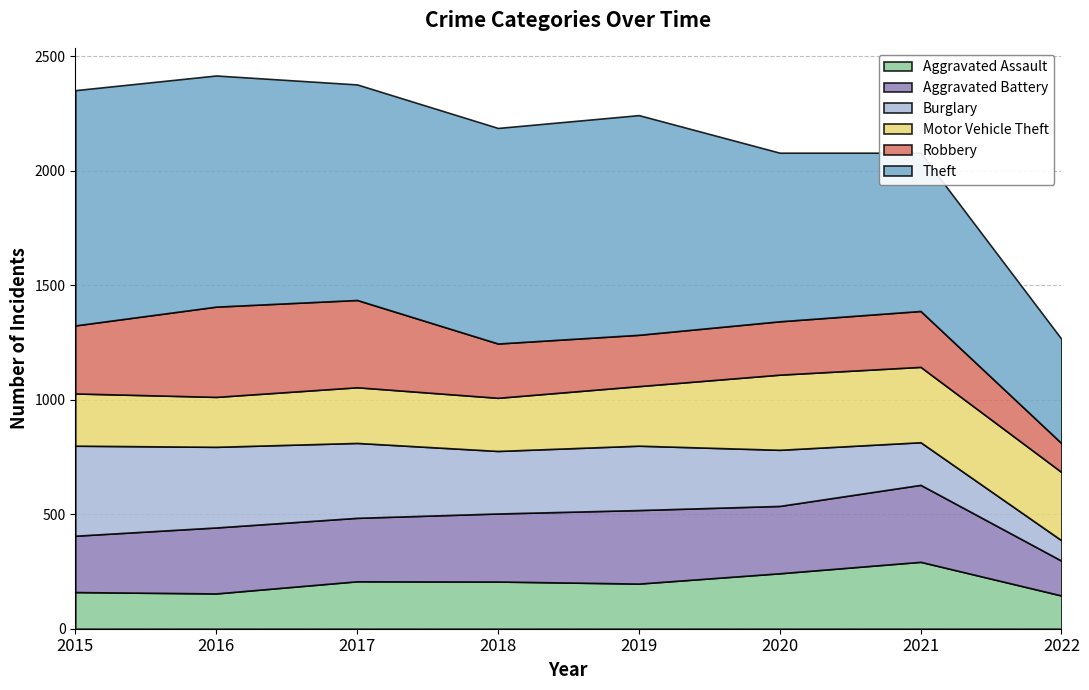

What are all the series names shown in the legend?

Aggravated Assault, Aggravated Battery, Burglary, Motor Vehicle Theft, Robbery, Theft